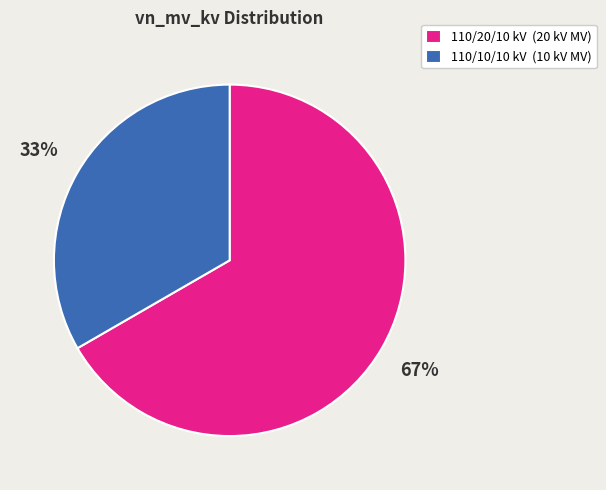

What is the majority slice?

110/20/10 kV (20 kV MV)